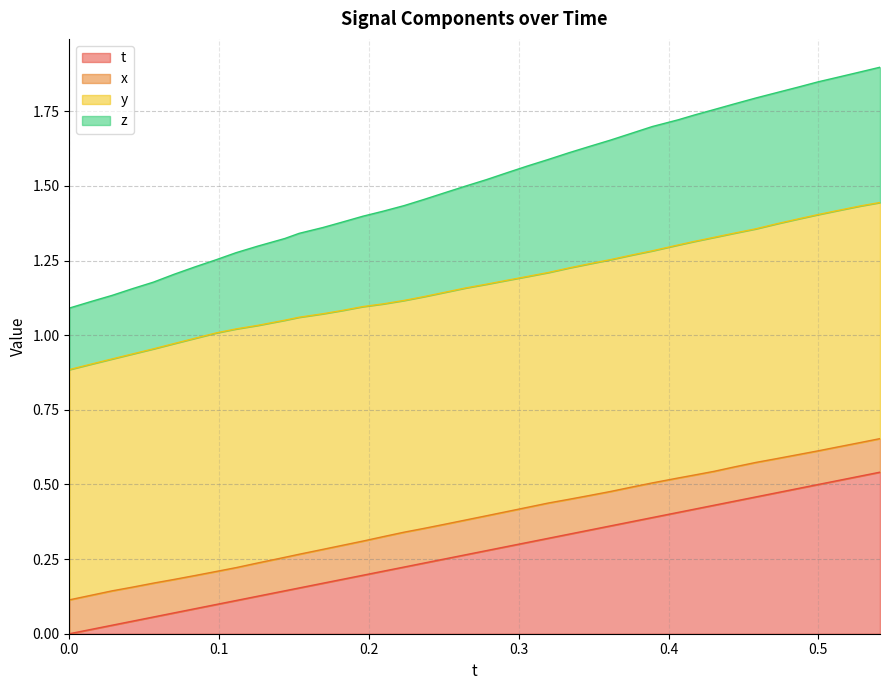

At which category is the sum across all series the highest?

0.5411682